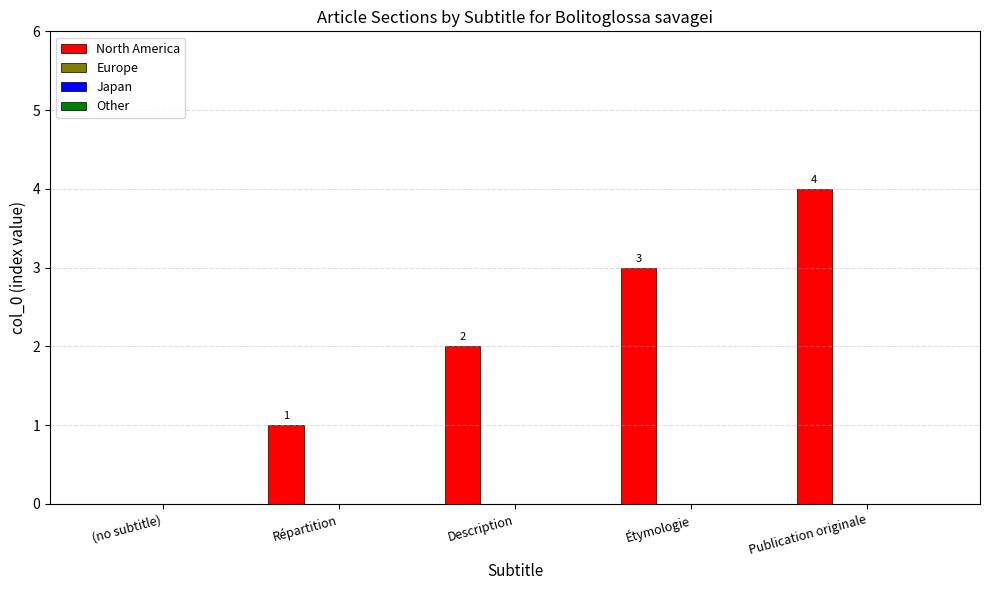

What is the maximum value shown in the chart?

4